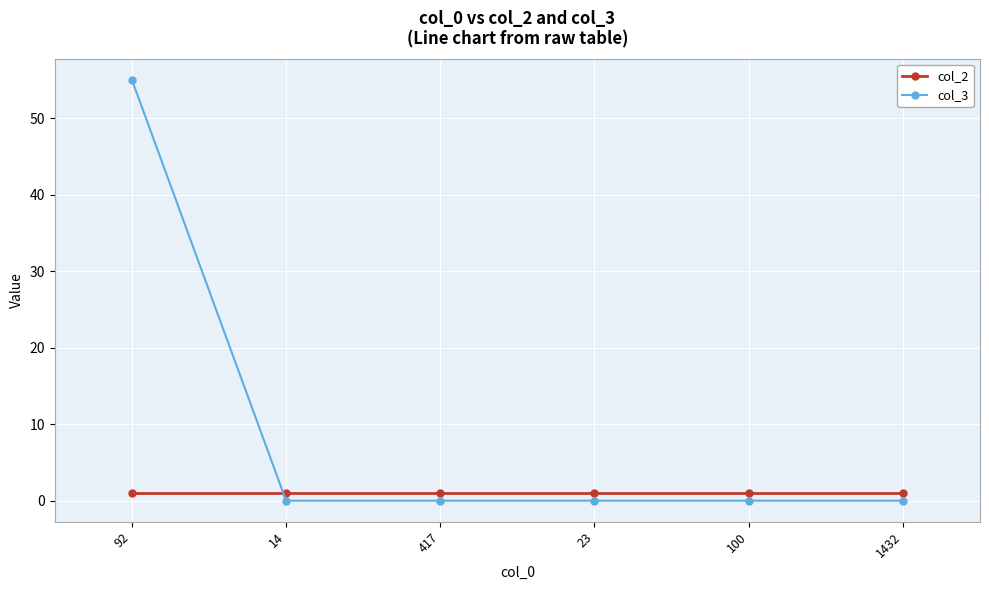

At which category does the chart reach its peak across all series?

92